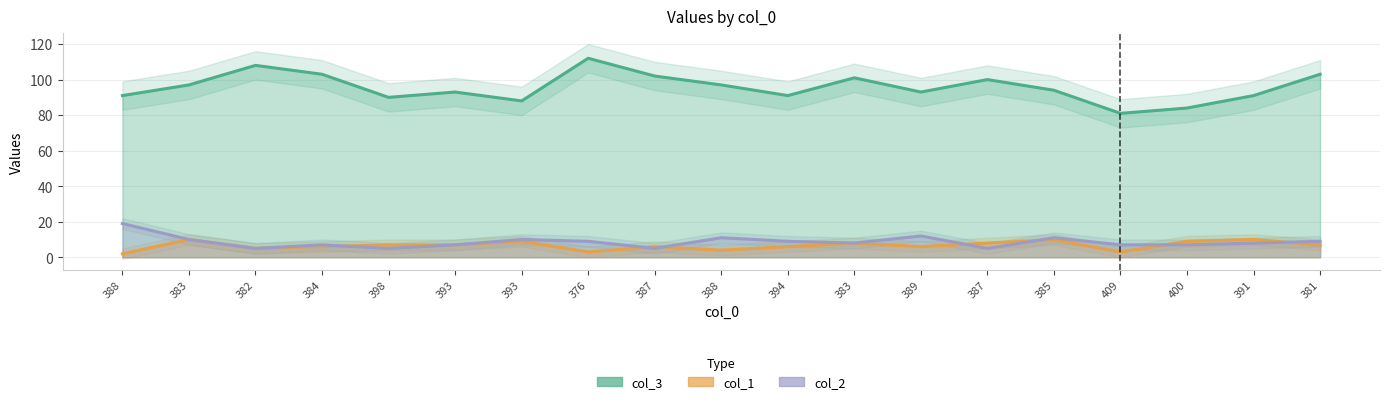

Is the value of col_1 at 383 greater than the value of col_3 at 387?

No